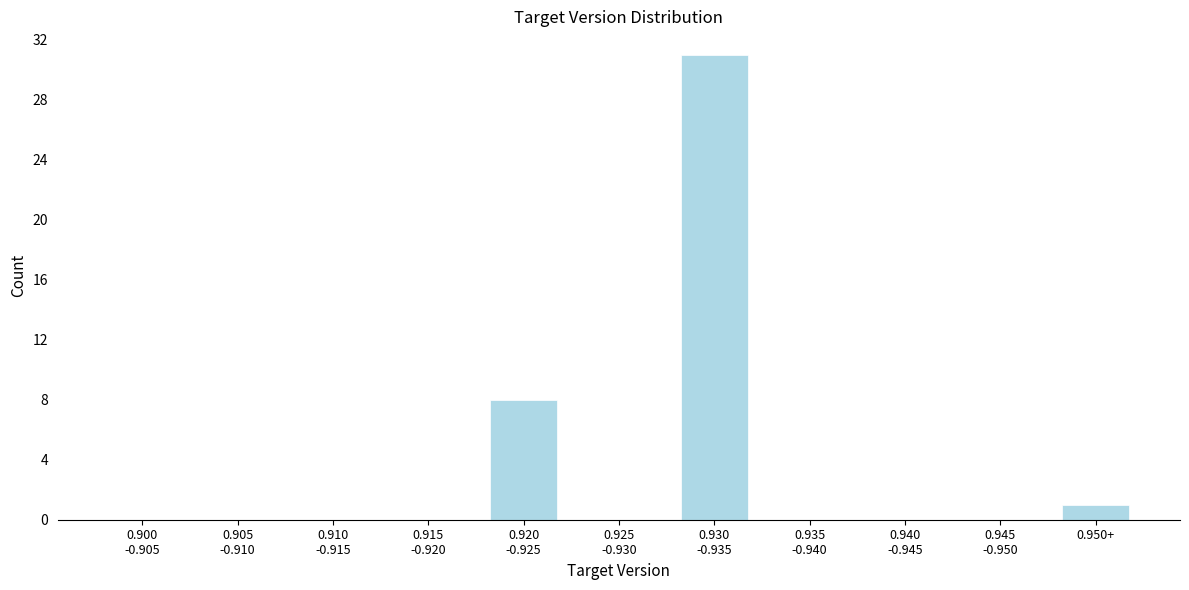

What is the greatest value displayed?

31